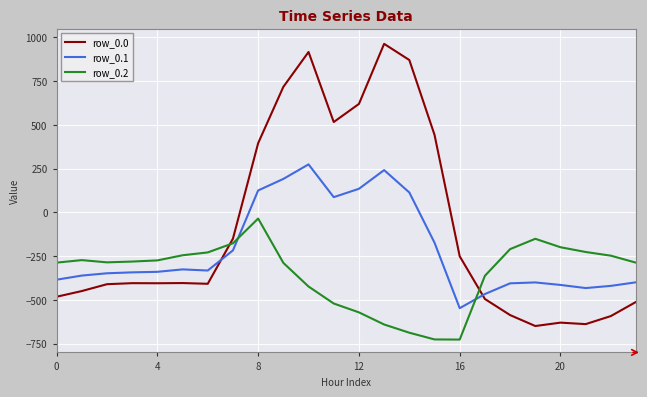

List the series in order of their peak value, highest first.

row_0.0, row_0.1, row_0.2